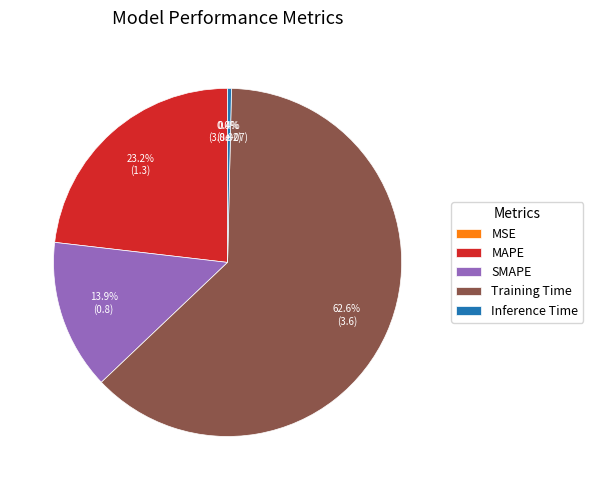

Does any single category account for the majority?

Yes